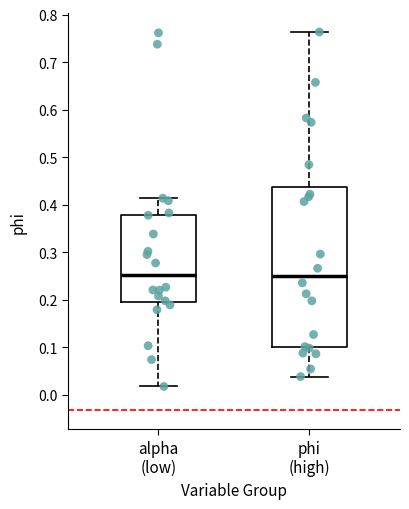

Where is the lower edge of the box for phi (high) on the y-axis? The values are not printed on the chart, so give them approximately, as read against the axis.

0.10